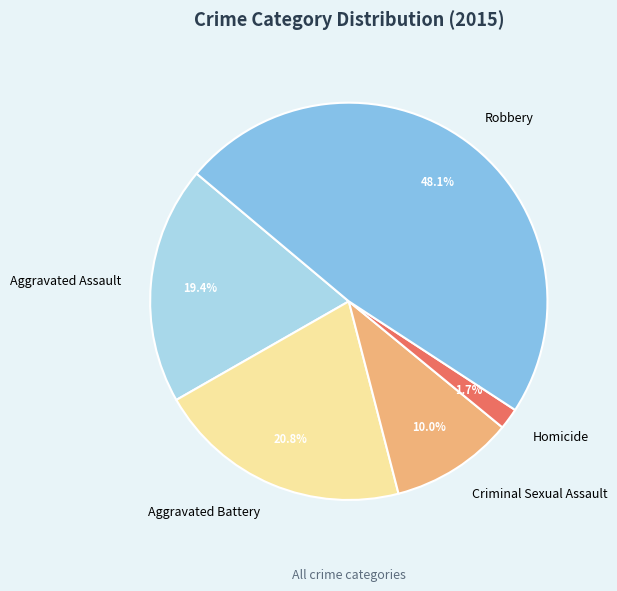

How many segments does this pie chart have?

5